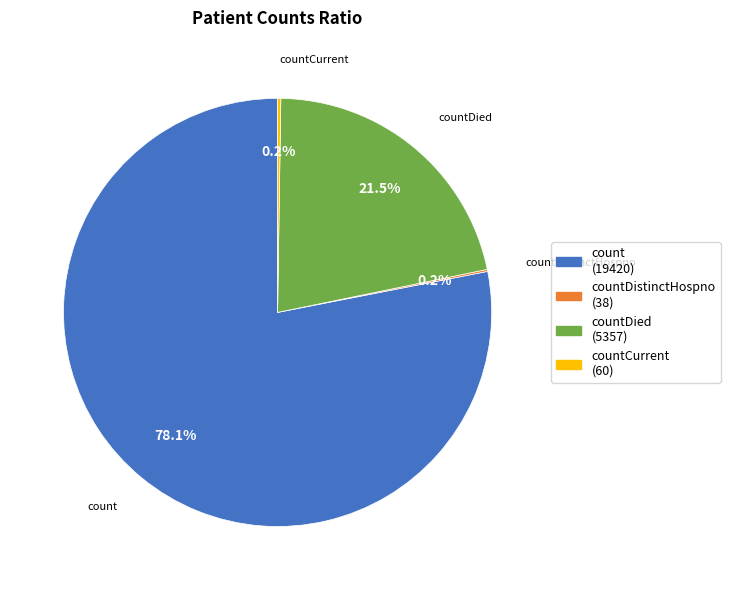

What is the largest slice in the pie chart?

count (19420)